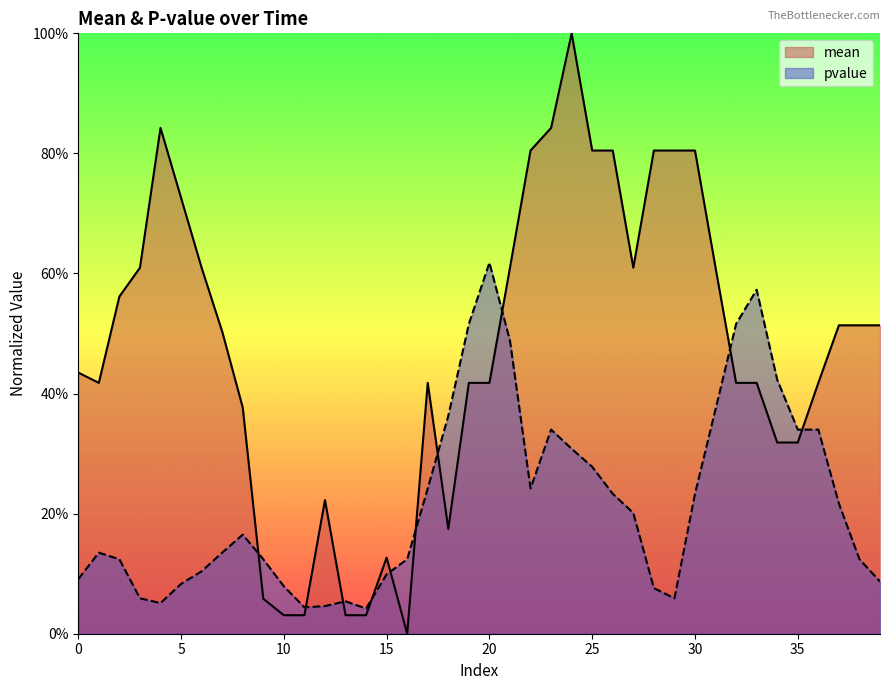

Between 23 and 14, which is larger?

23